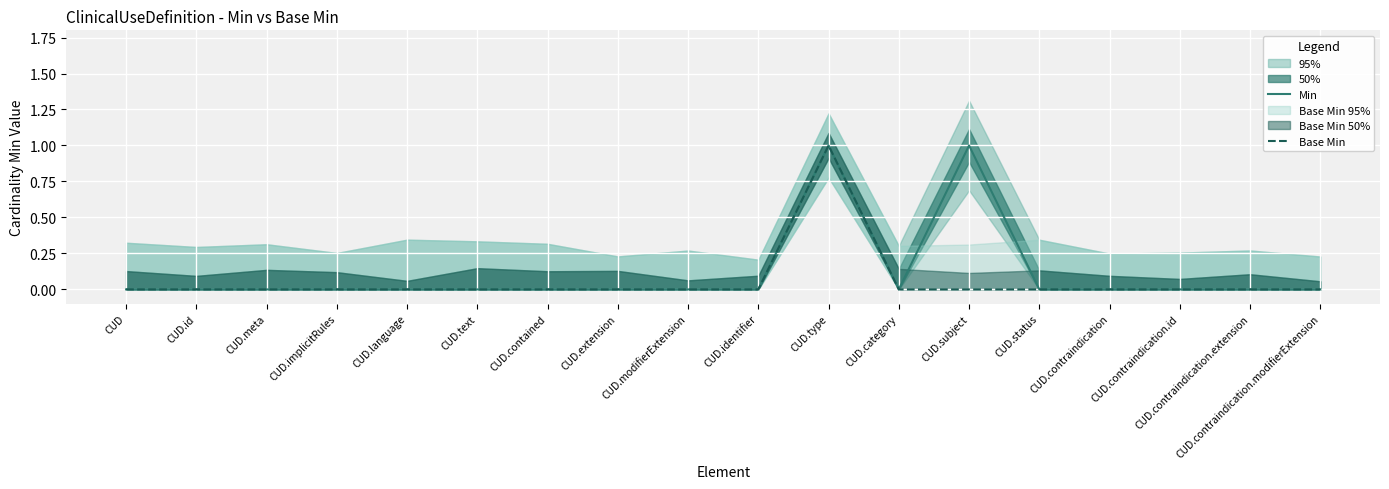

Does the chart display data point markers on the line(s)?

No